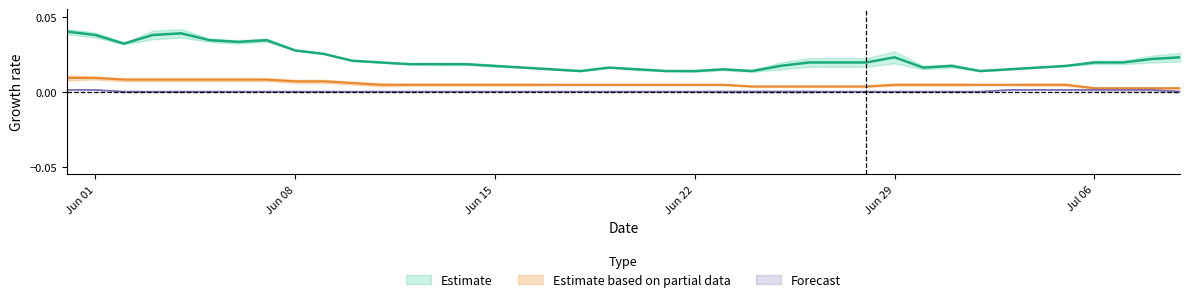

Is it true that VD equals 0.0 at Jun 29?

False